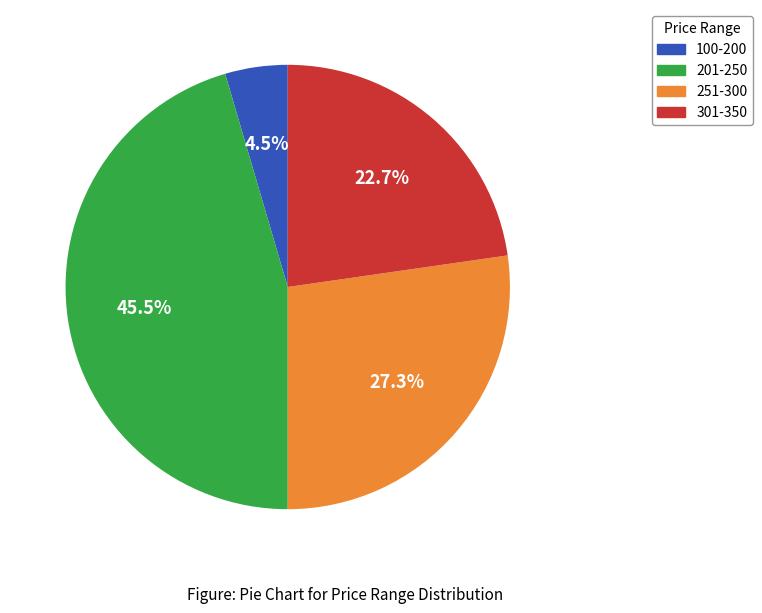

To the nearest percent, what is the difference between the largest and smallest slice percentages?

41%